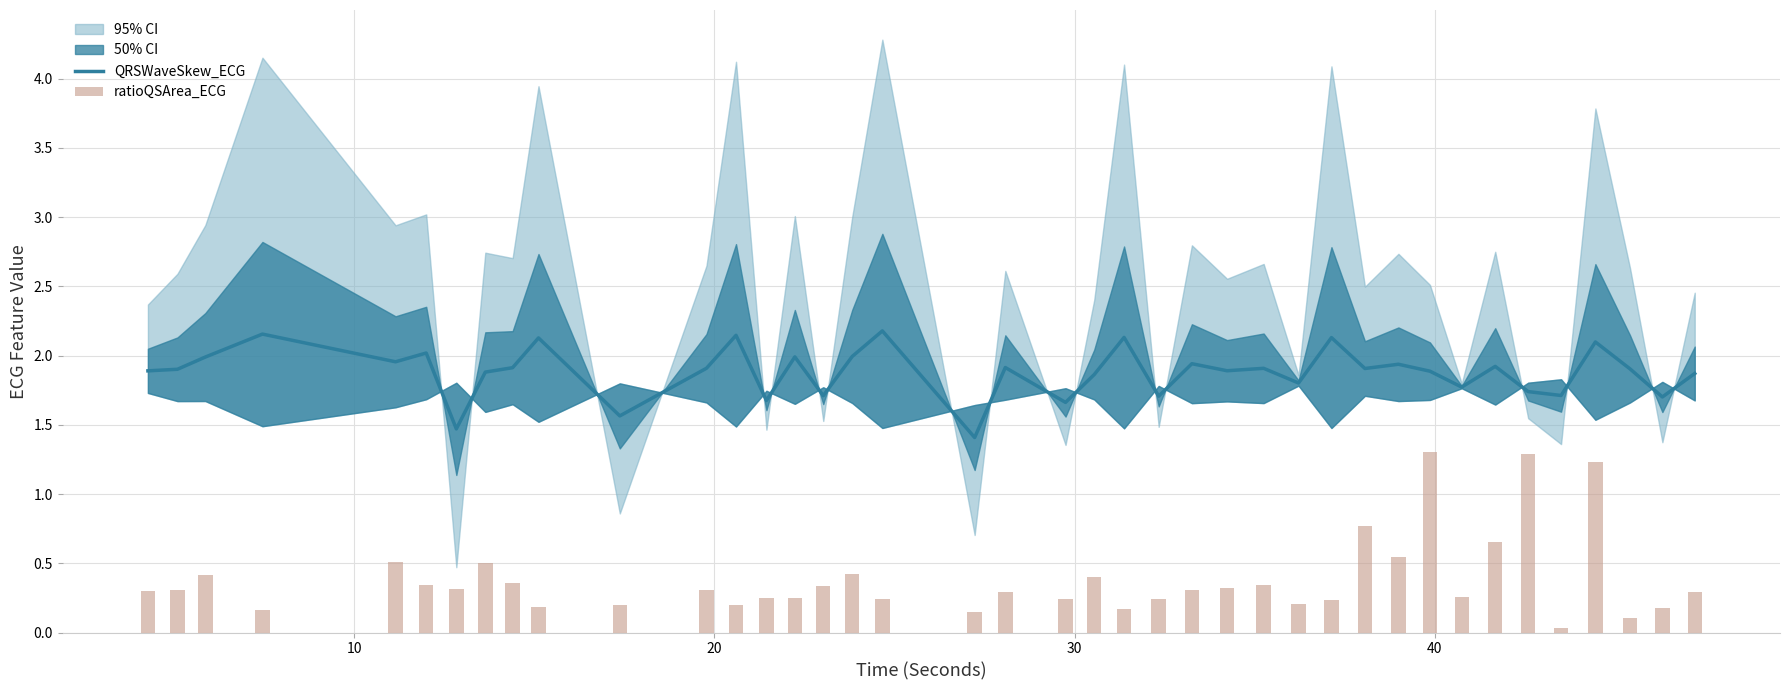

What is the highest value of the QRSWaveSkew_ECG series?

2.2